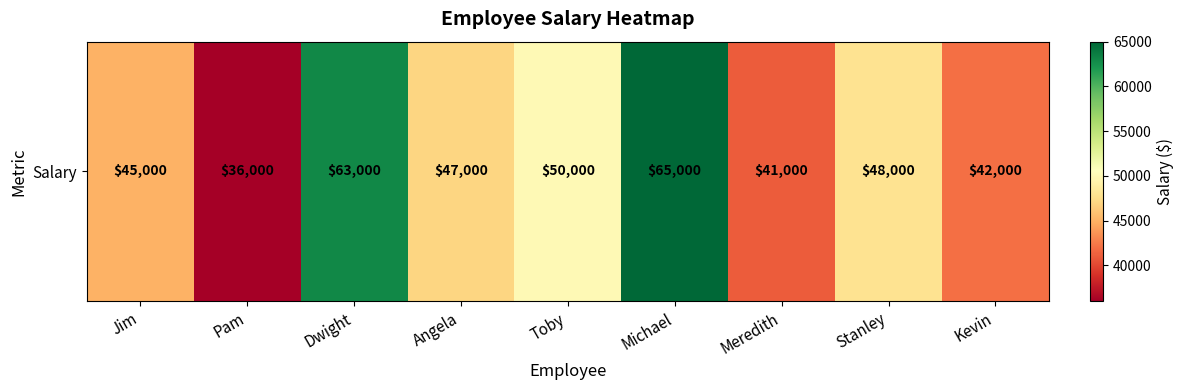

How many data points are above 47000?

4